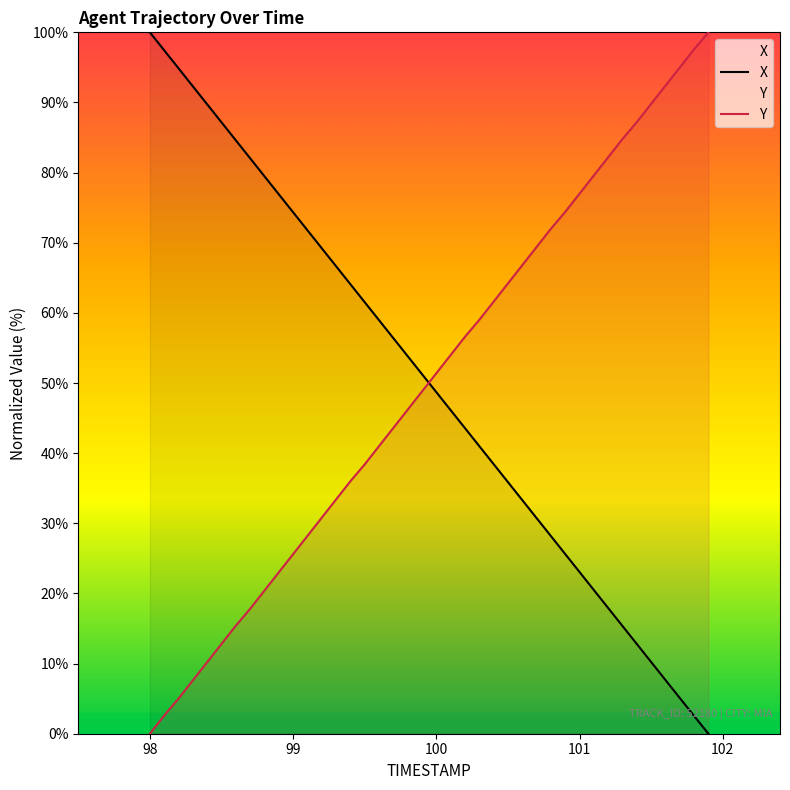

Which series has the widest spread of values?

X